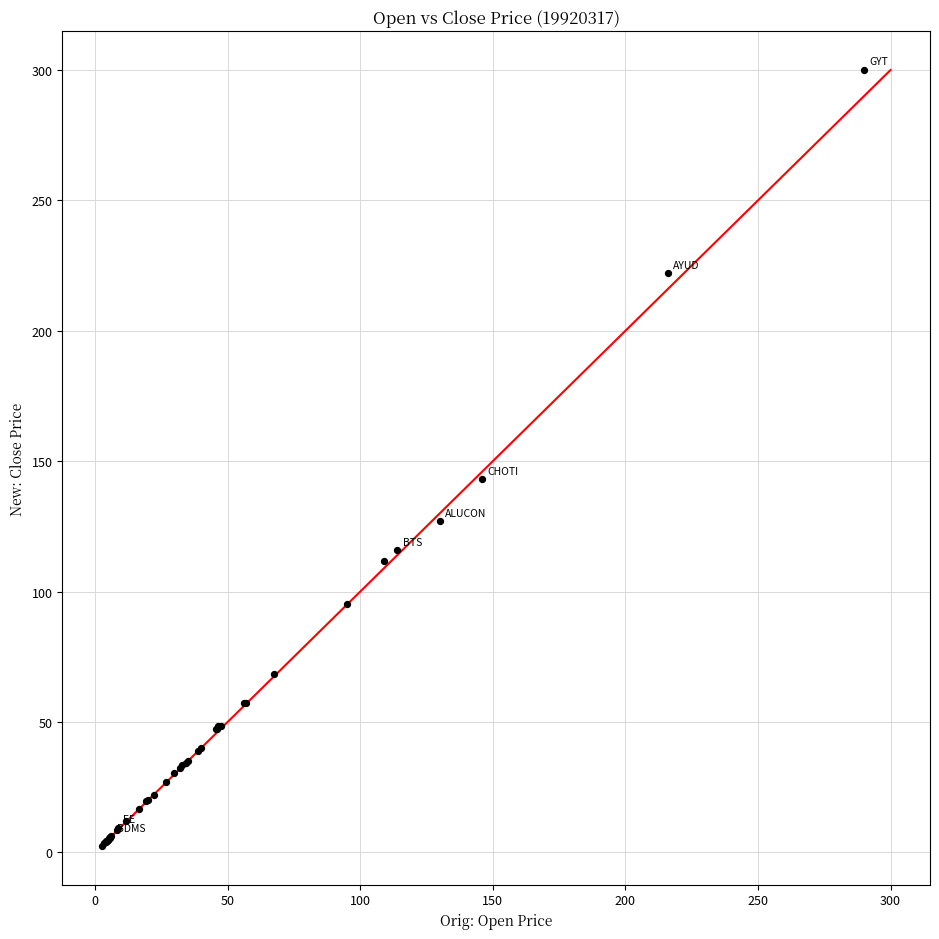

What Y value in the scatter plot is closest to 151?

143.0